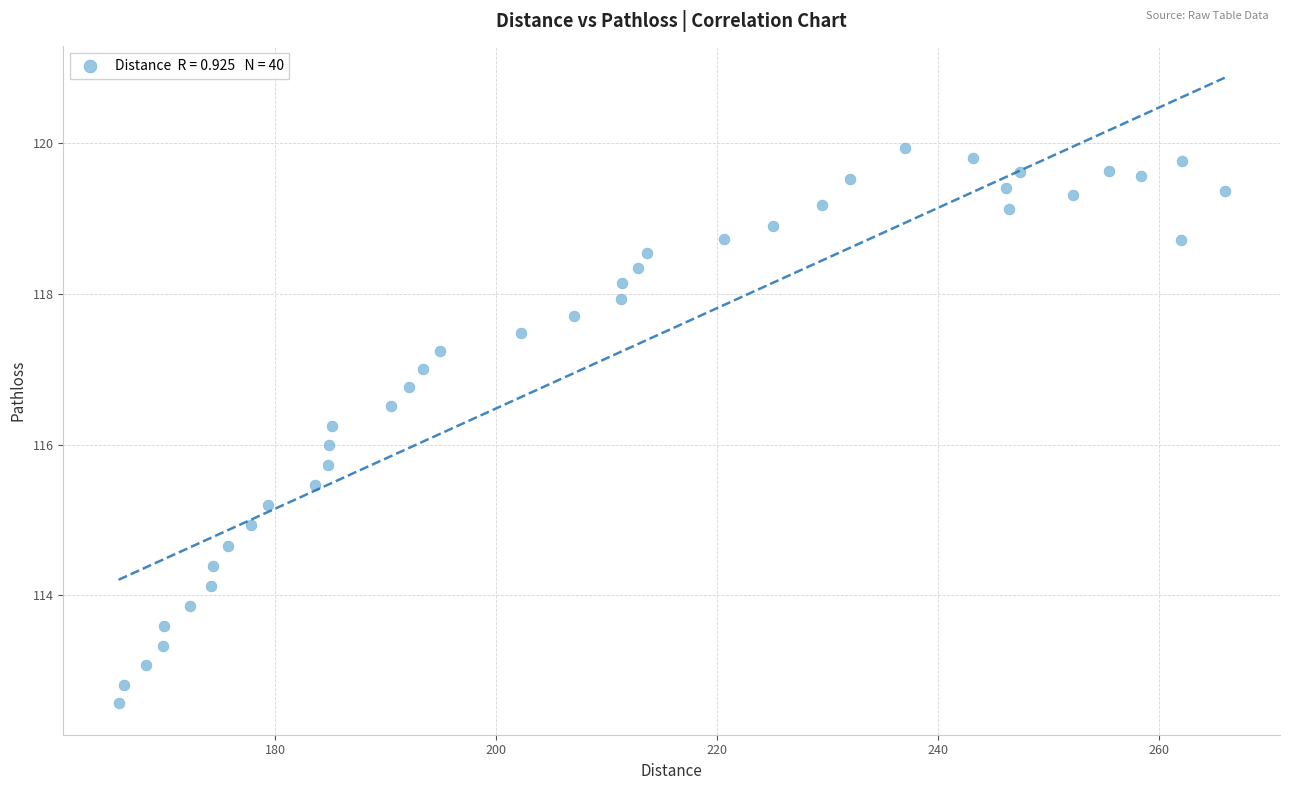

What is the range of X values (max minus min)?

100.1